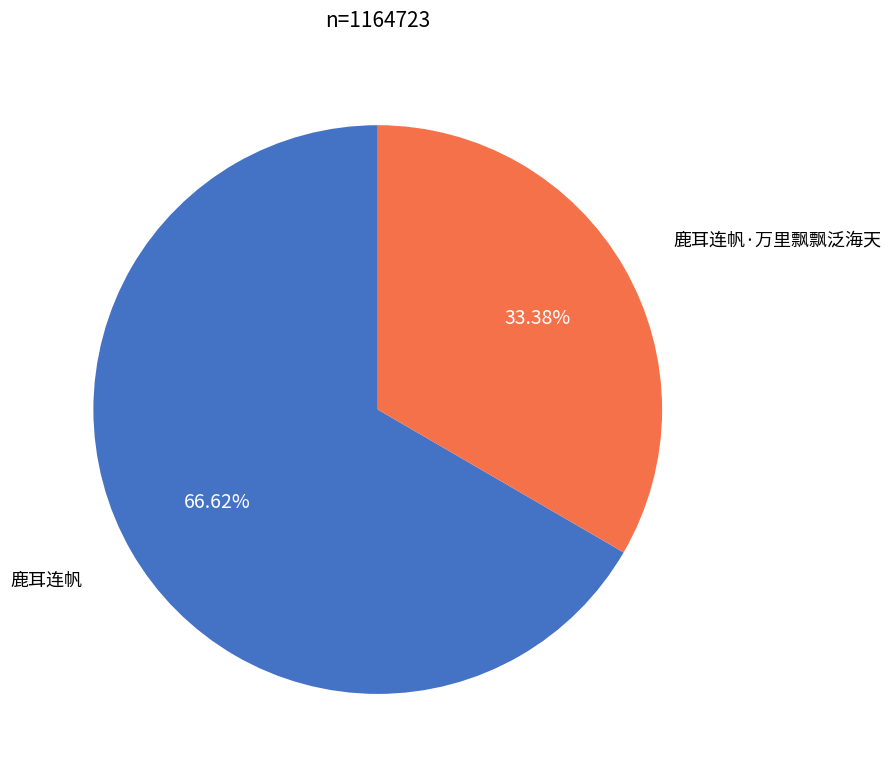

Is there any slice that represents more than half of the pie?

Yes